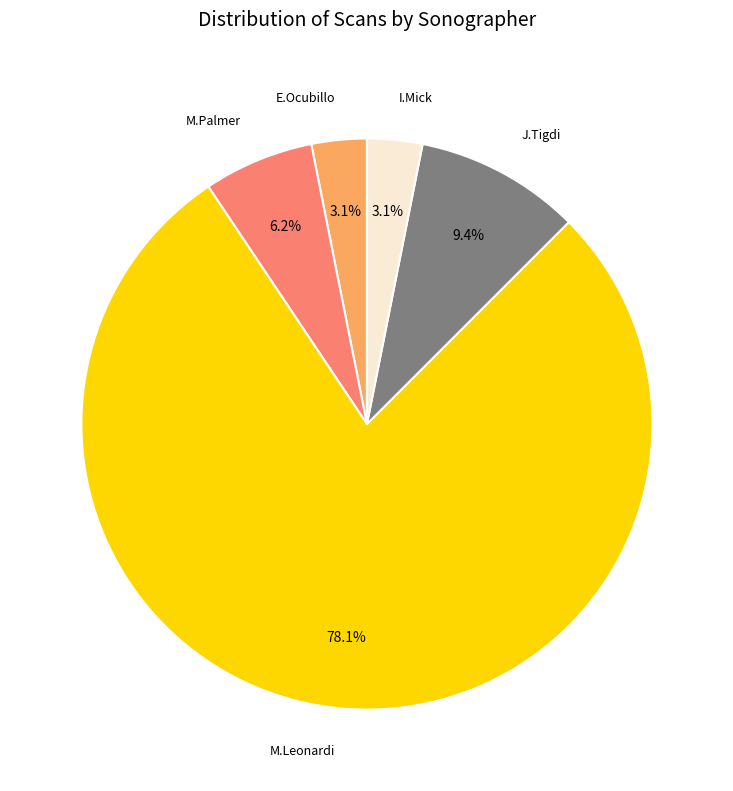

Between M.Palmer and J.Tigdi, which is larger?

J.Tigdi